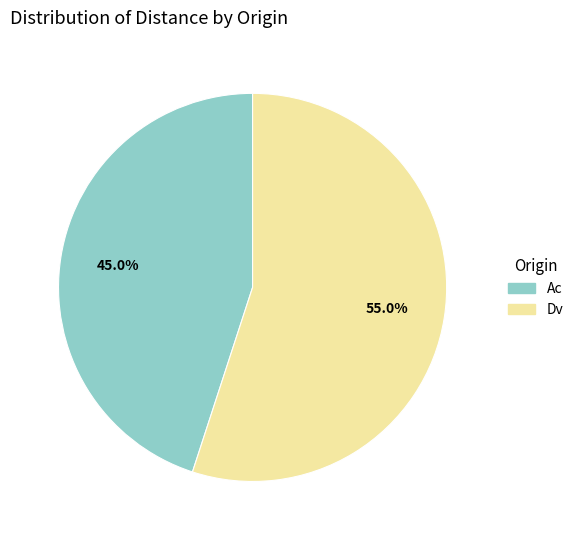

How many segments does this pie chart have?

2